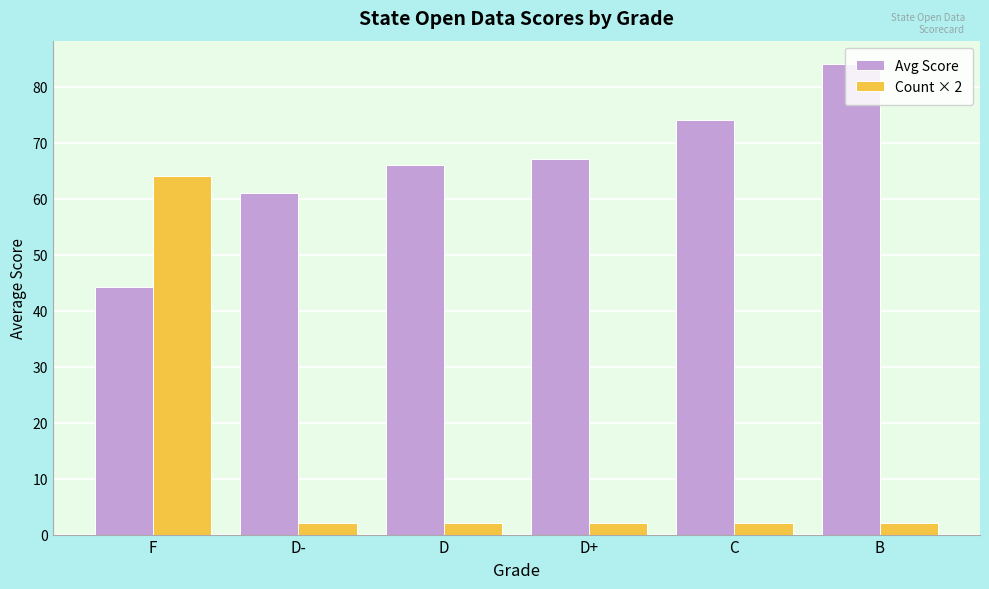

What is the highest value of the Avg Score series?

84.0